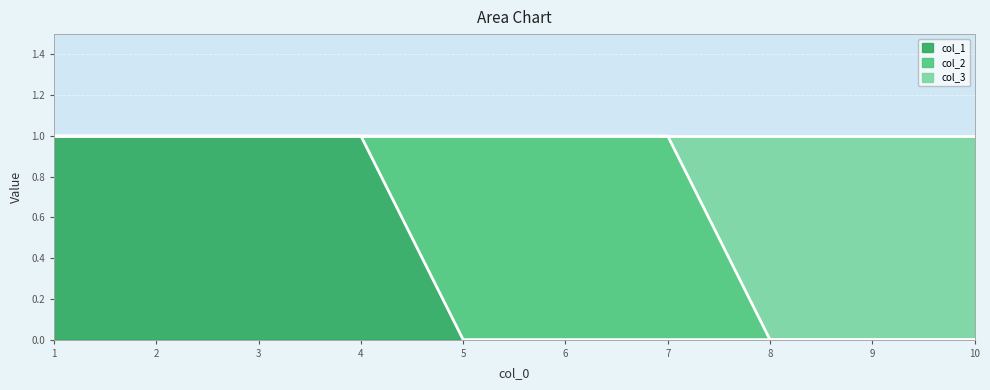

The col_1 series shows 1 at 4. True or false?

True